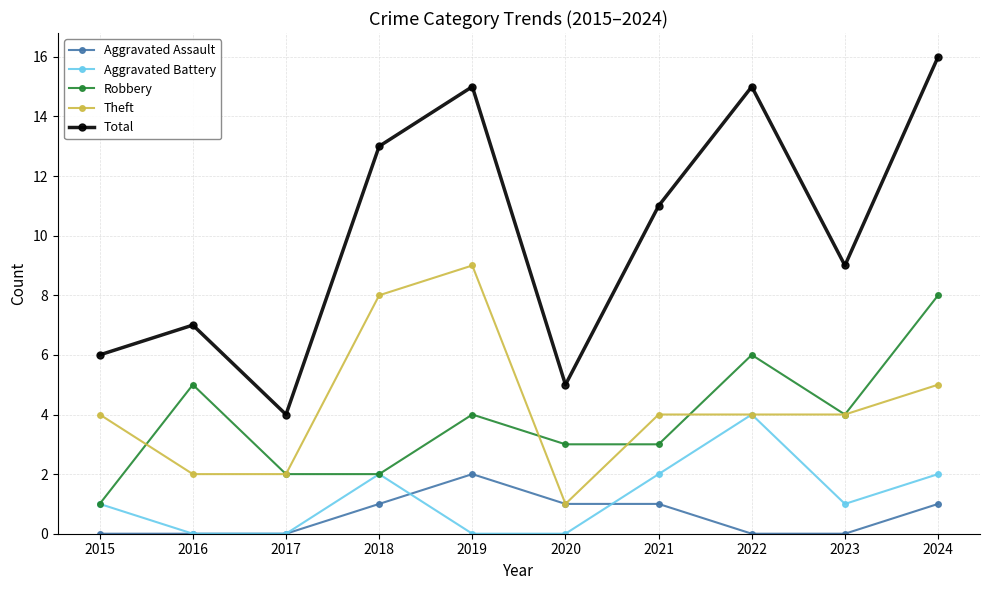

True or false: Theft and Total intersect in this chart.

False